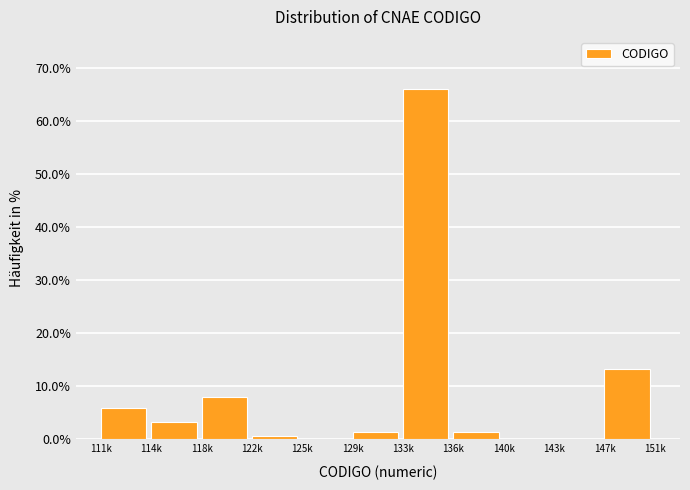

Reading left to right, extract all data points from this chart.

111k=6.0	114k=3.3	118k=8.0	122k=0.7	125k=0.0	129k=1.3	133k=66.0	136k=1.3	140k=0.0	143k=0.0	147k=13.3